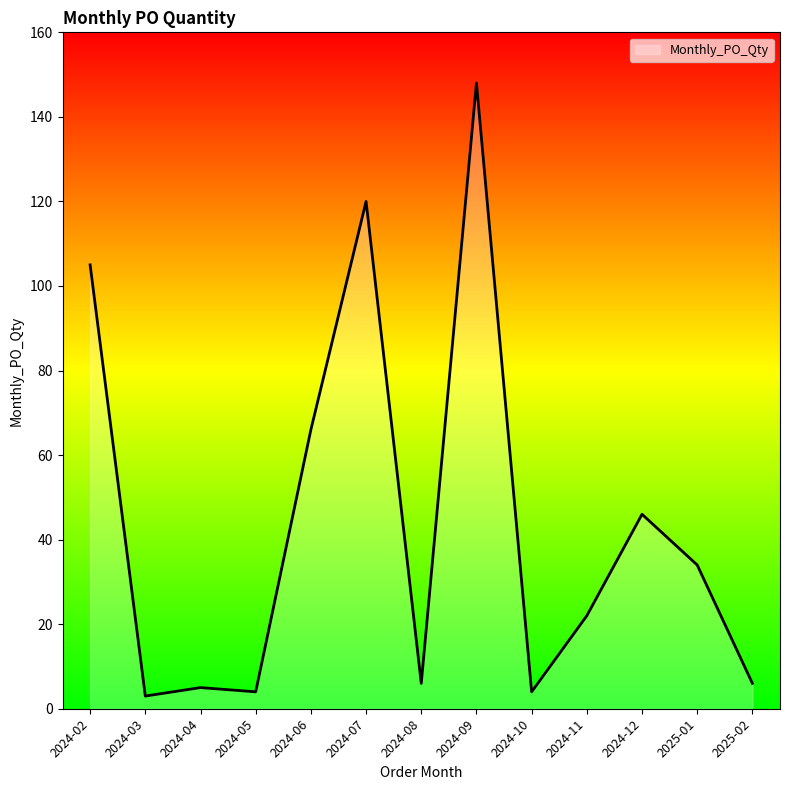

Approximately how many times larger is the value at 2024-10 compared to 2024-04?

0.8